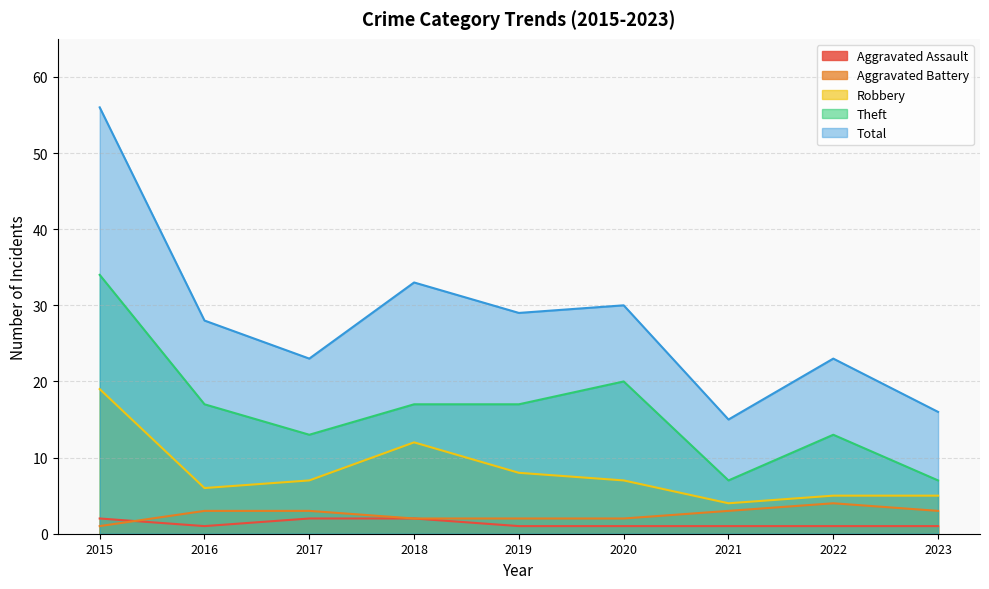

The Robbery series shows 10 at 2017. True or false?

False